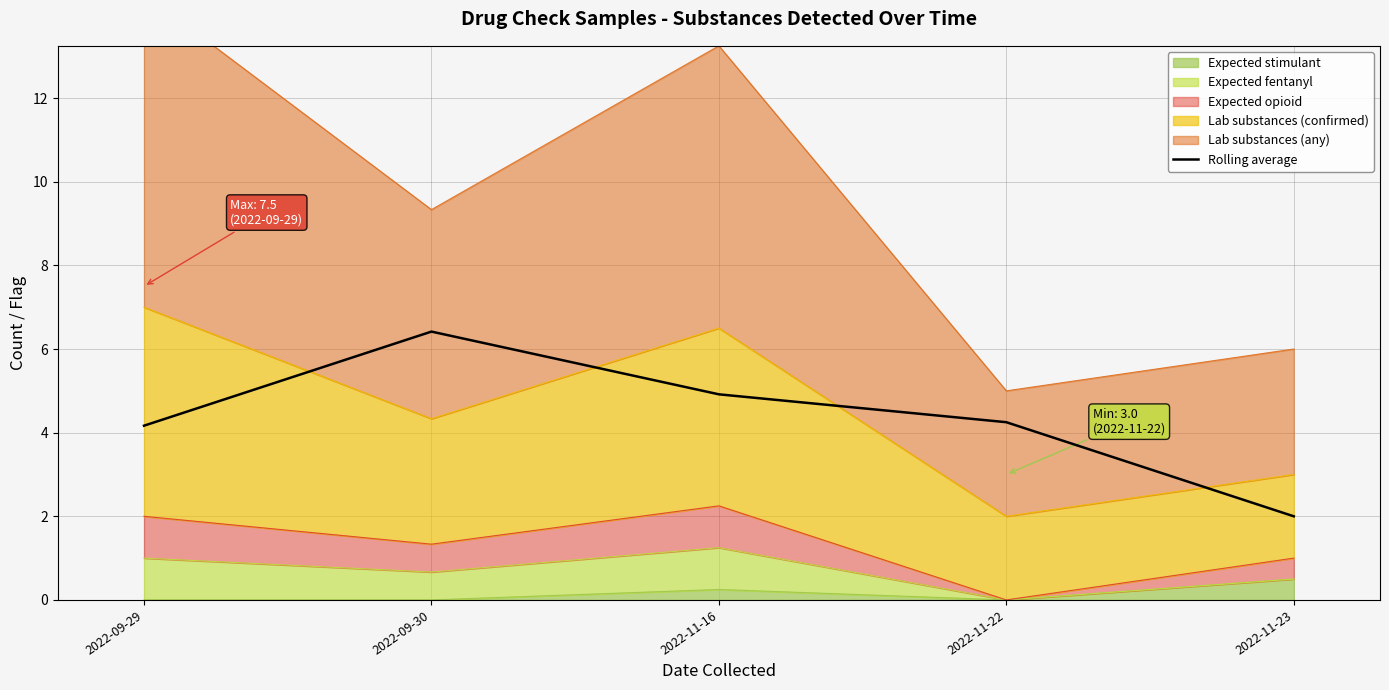

What is the difference between the maximum and minimum values?

4.4